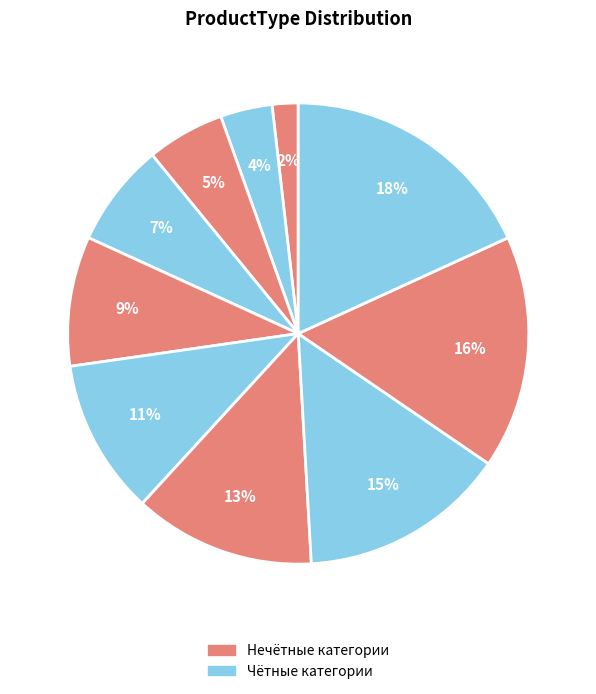

How many segments does this pie chart have?

10